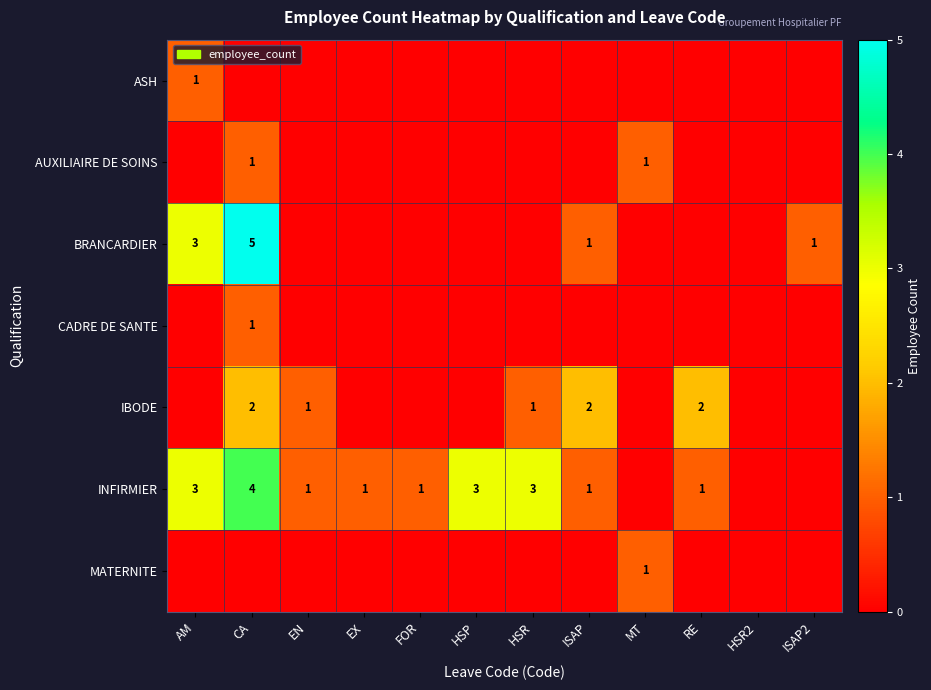

What is the maximum value shown in the chart?

5